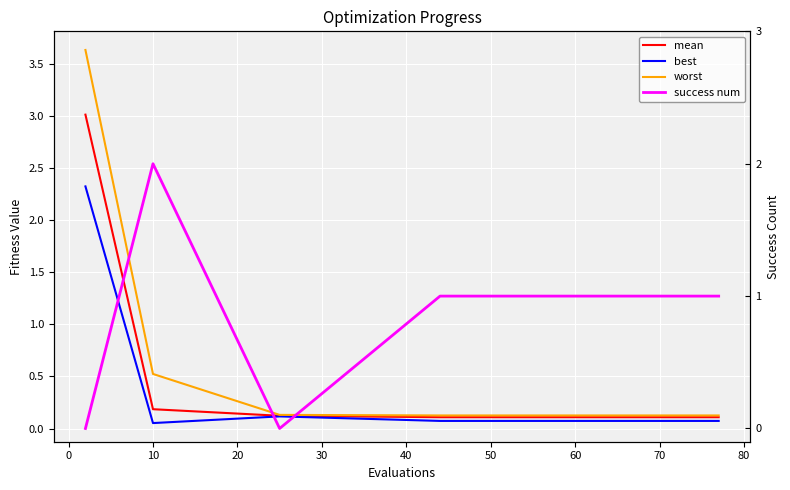

What are all the series names shown in the legend?

mean, best, worst, success num